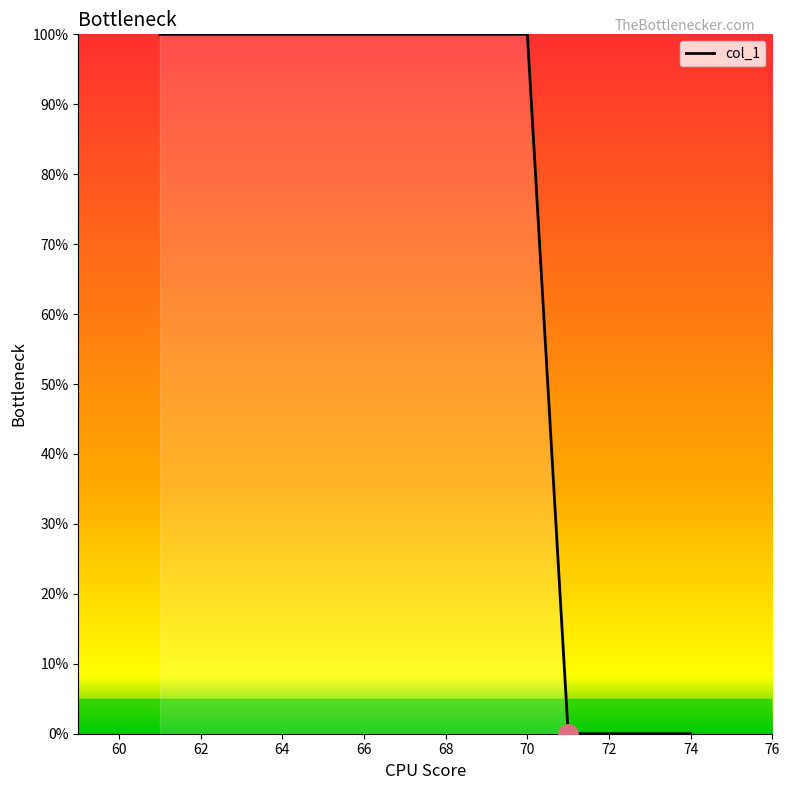

What is the difference between the maximum and second lowest values?

100